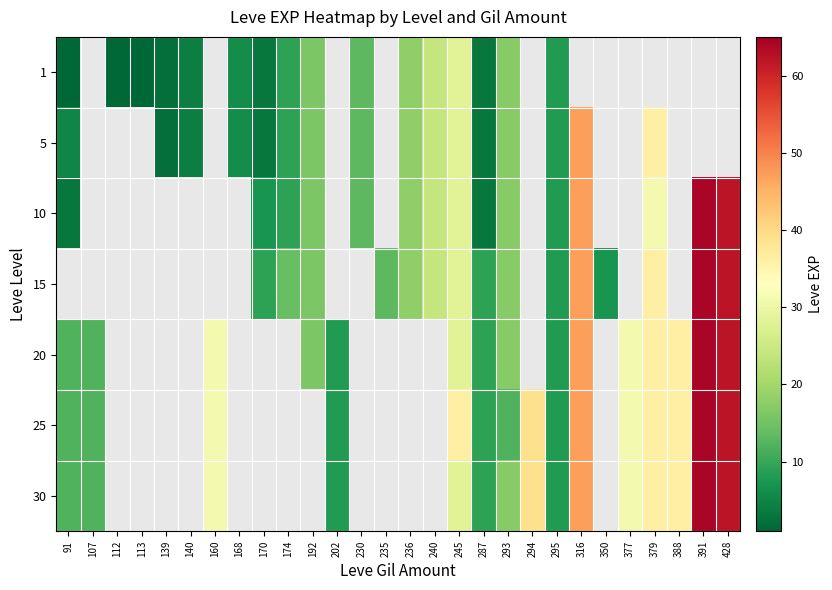

True or false: 20 has a value of 9.0 at 287.

True